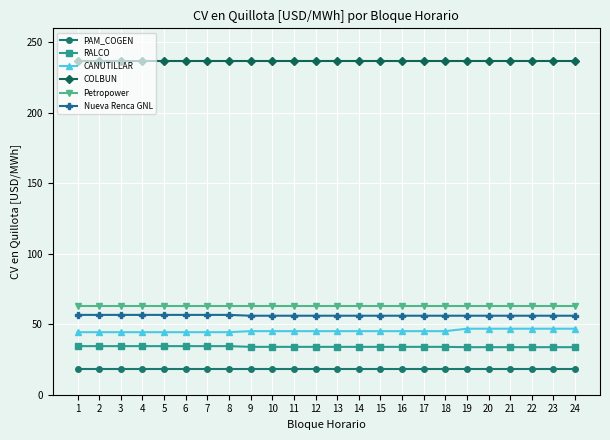

At how many categories does at least one series exceed 80?

24